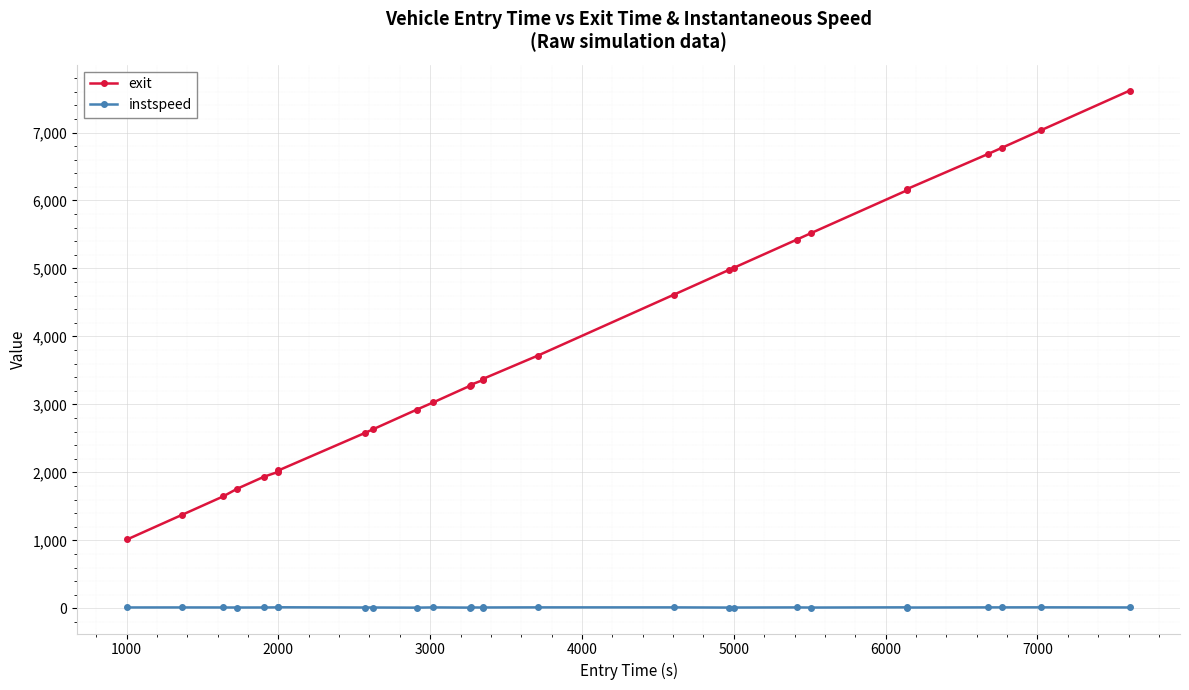

How many values in the exit series are below 3358?

13